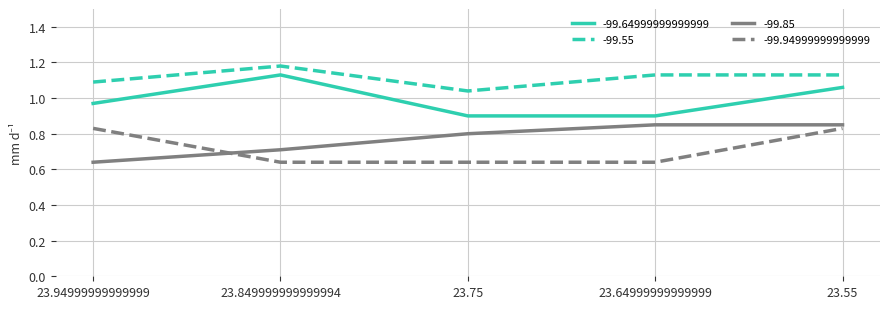

What is the sum of all -99.55 values?

5.6